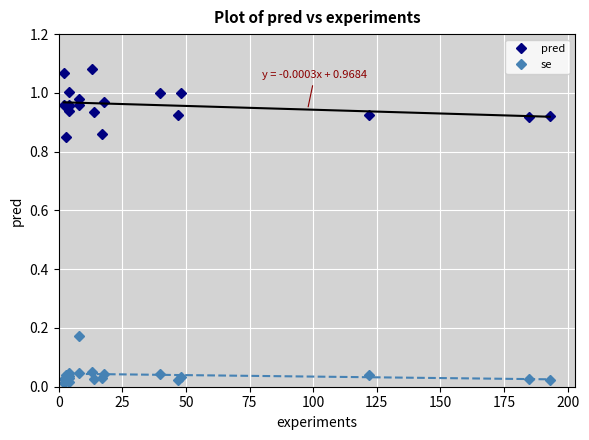

List the series in order of their overall mean, lowest first.

se, pred